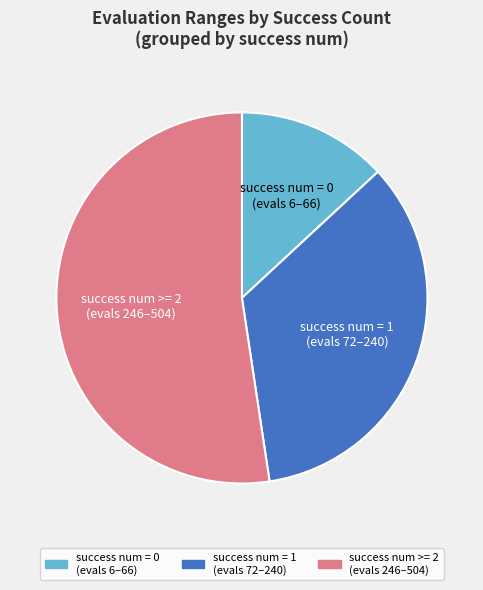

Between success num >= 2 (evals 246–504) and success num = 1 (evals 72–240), which is larger?

success num >= 2 (evals 246–504)